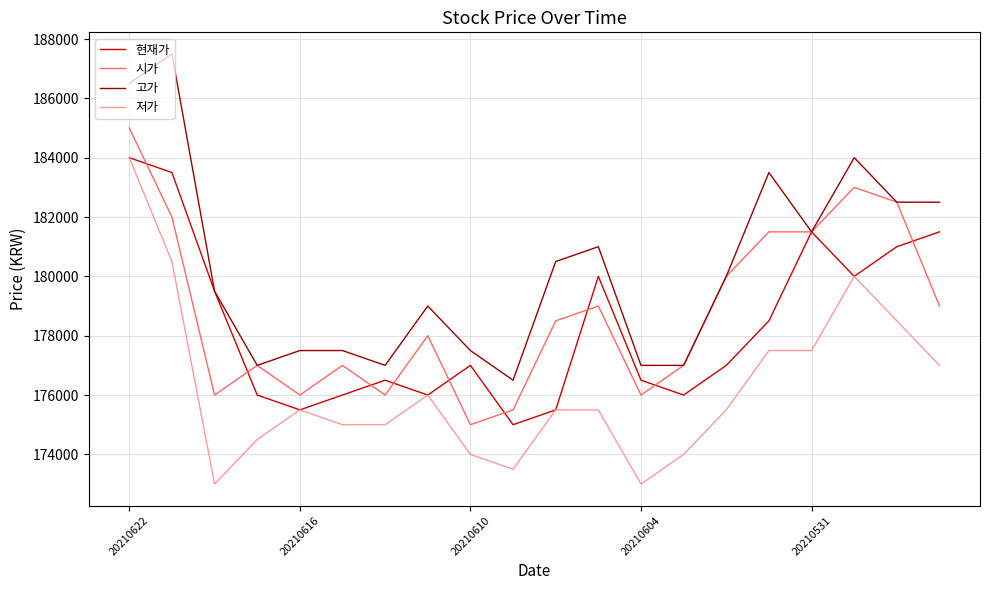

True or false: 시가 and 저가 intersect in this chart.

False